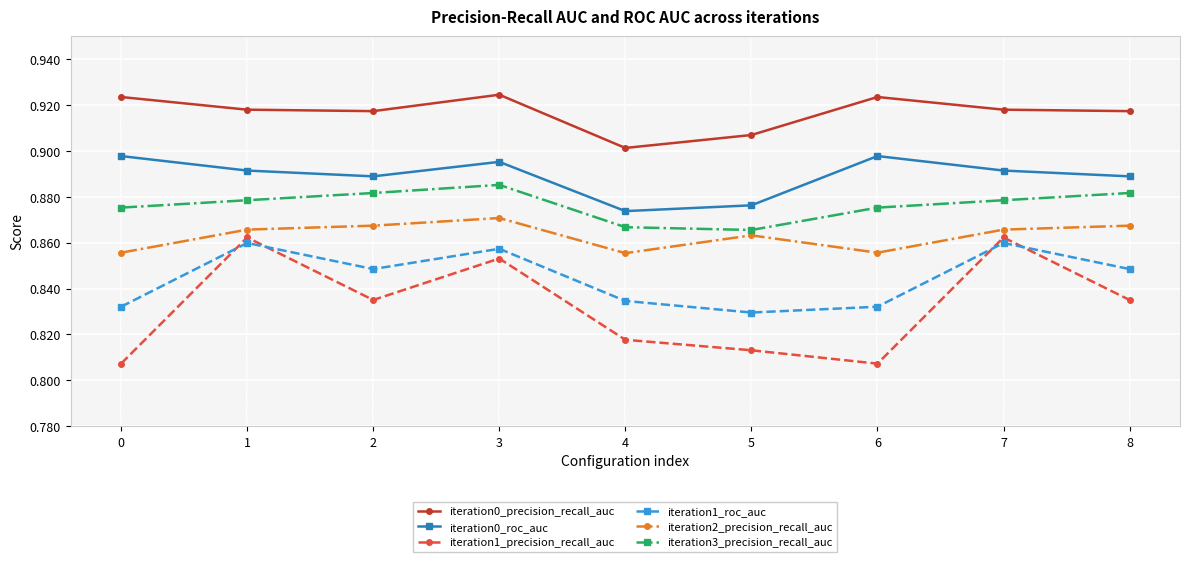

What is the sum of all iteration2_precision_recall_auc values?

7.8